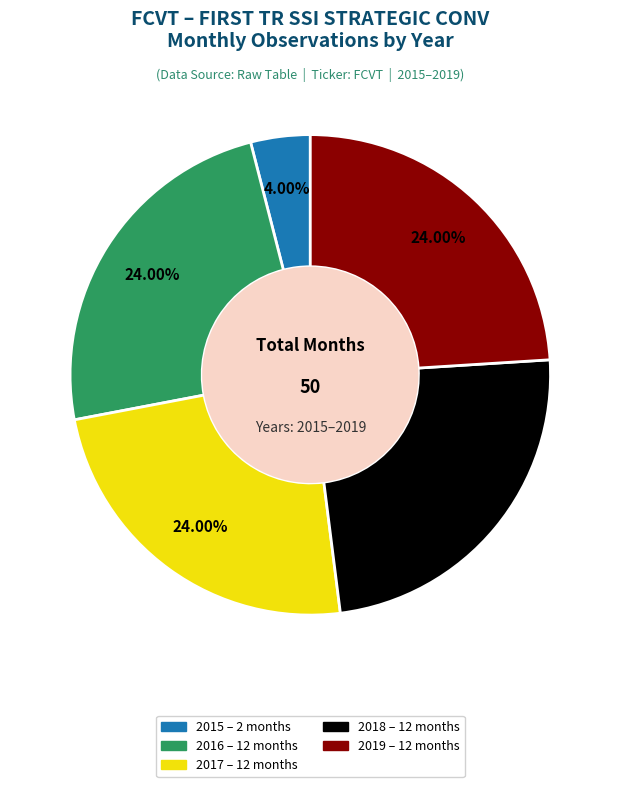

To the nearest percent, what is the average slice percentage?

20%